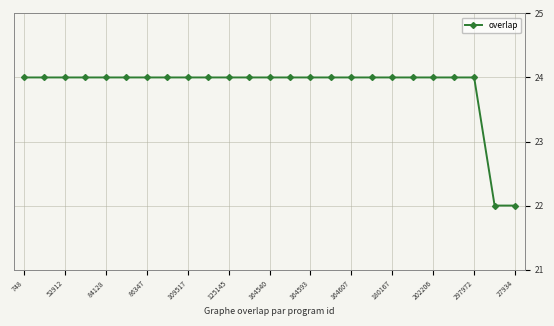

What is the sum of all values?

596